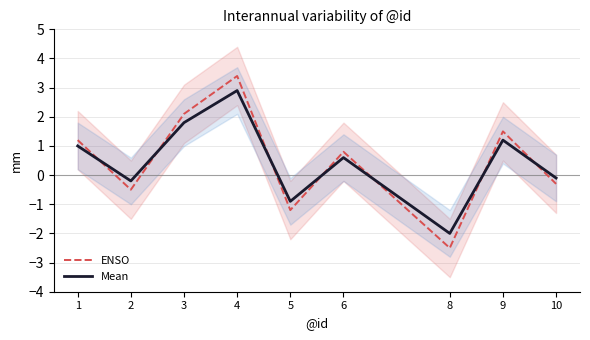

Is this an area chart (filled region under the line)?

No